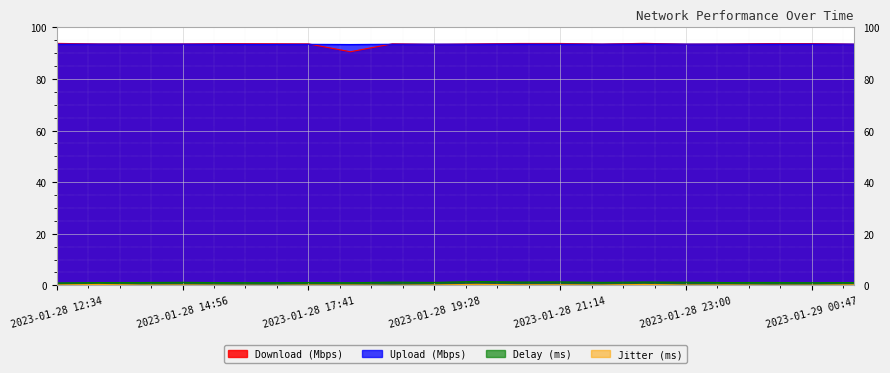

What are all the series names shown in the legend?

Download (Mbps), Upload (Mbps), Delay (ms), Jitter (ms)